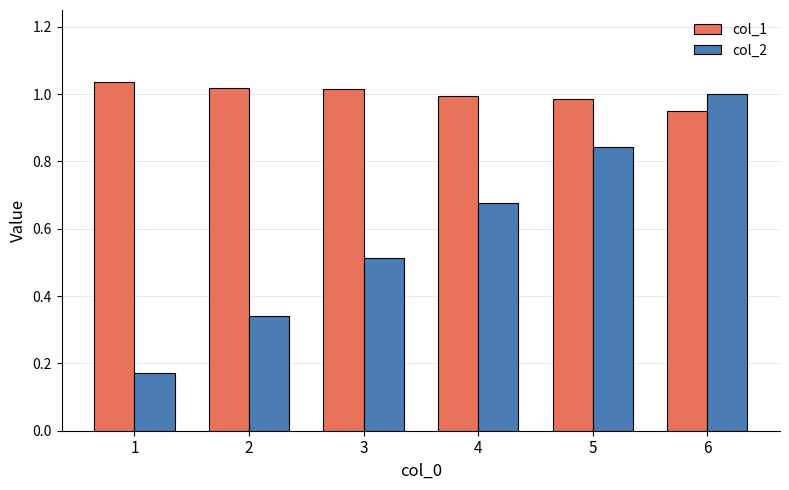

Where does the col_1 series first go above 1?

1